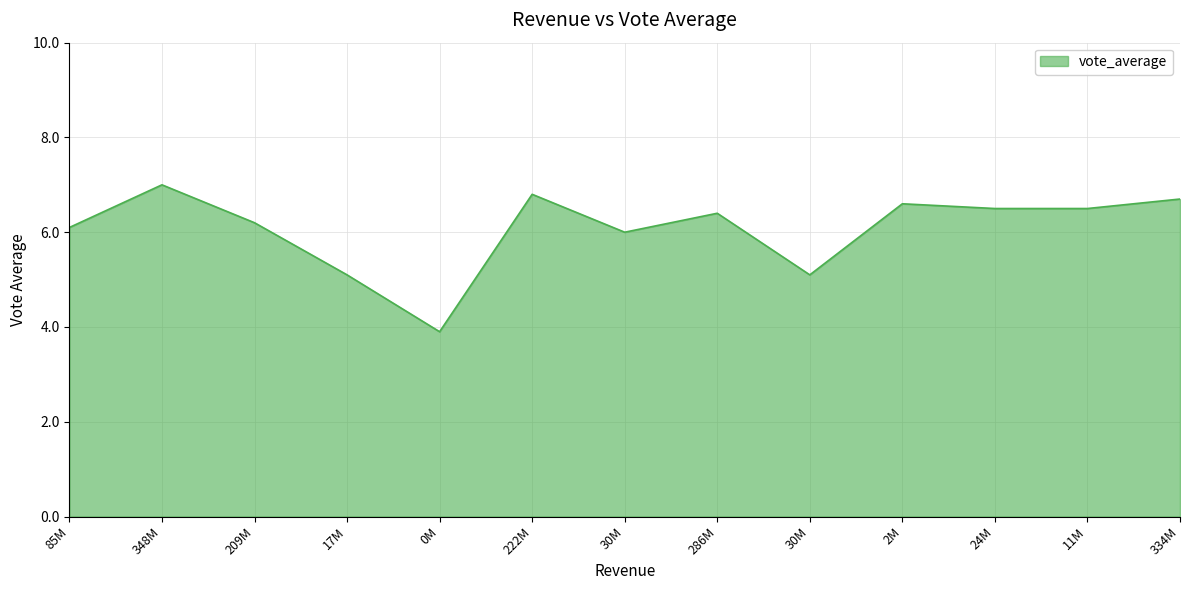

Is this an area chart (filled region under the line)?

Yes